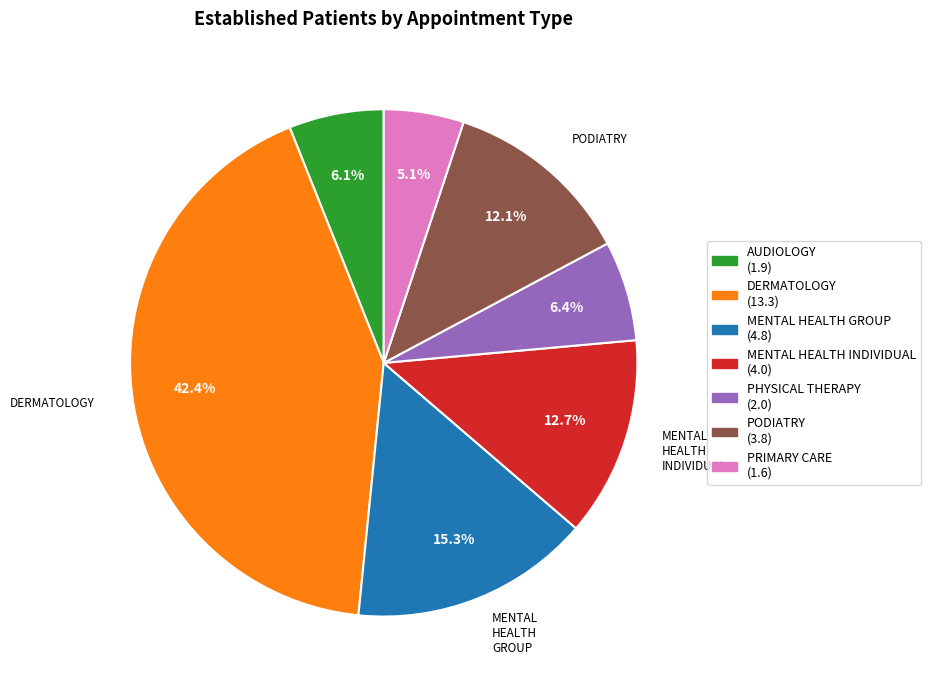

To the nearest percent, what portion does PODIATRY represent?

12%